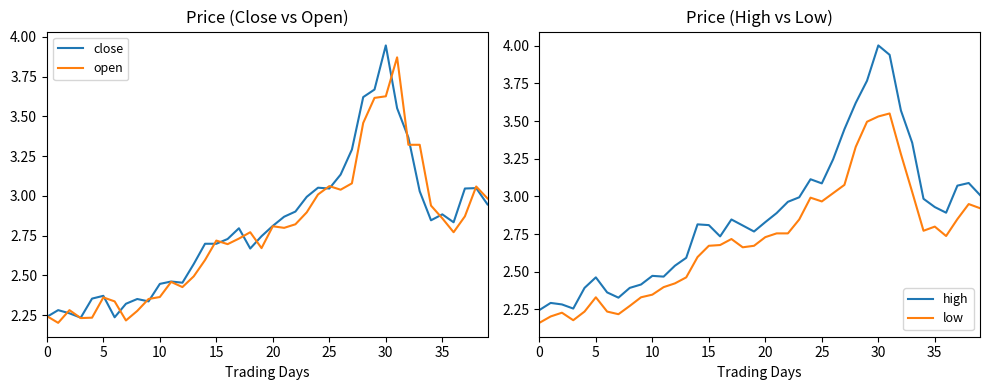

Does the chart display data point markers on the line(s)?

No